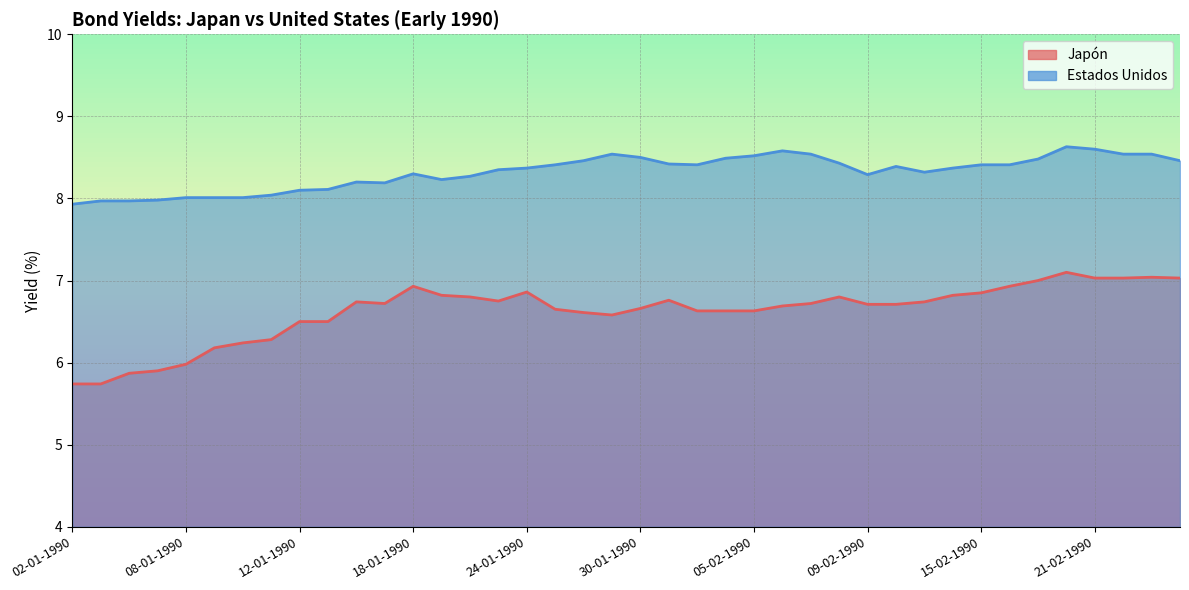

The Japón series shows 3.8 at 11-01-1990. True or false?

False